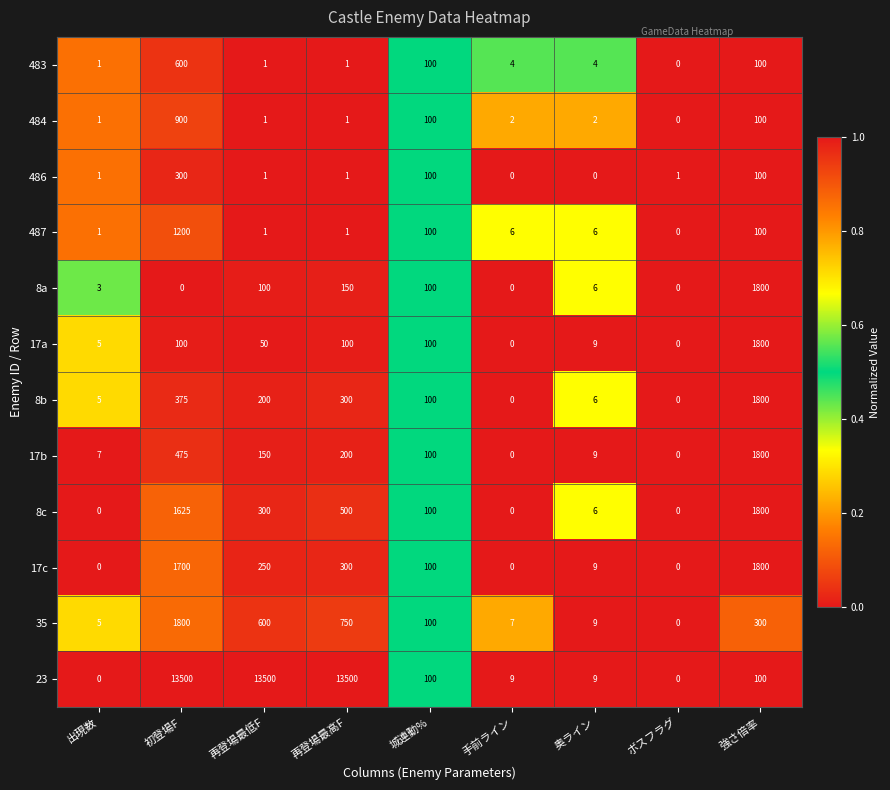

What is the difference between the maximum and minimum values in the 8a series?

1800